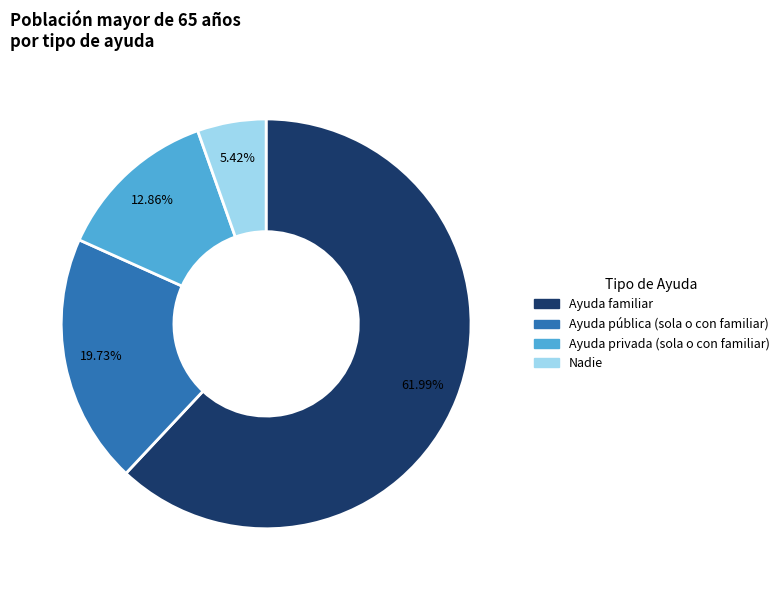

How many segments does this pie chart have?

4